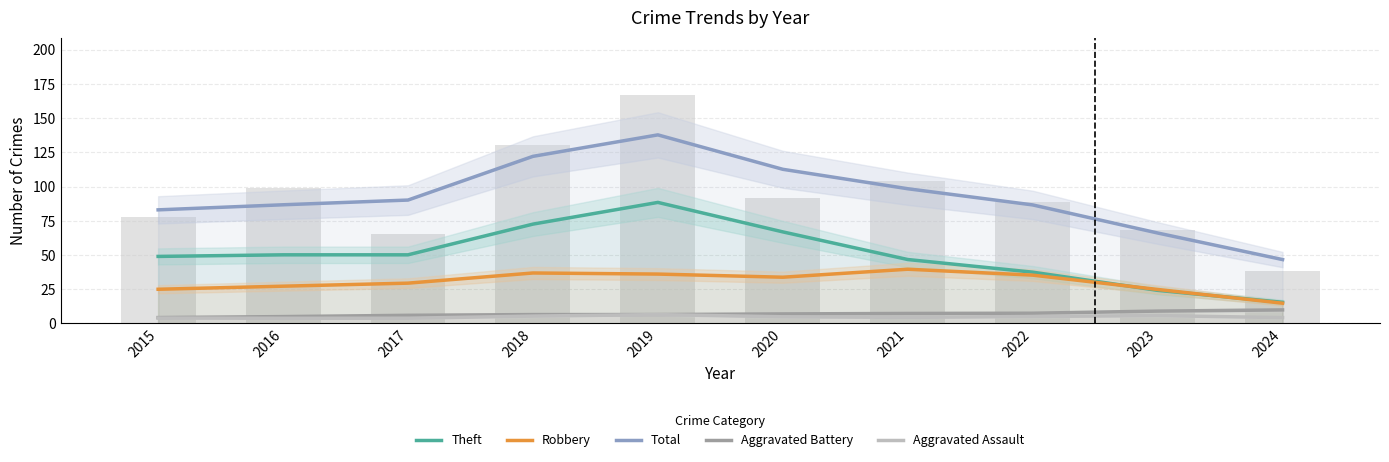

Reading right to left, list all the values displayed in this chart.

Theft: 2024=15.5	2023=24.2	2022=37.5	2021=46.7	2020=66.9	2019=88.4	2018=72.6	2017=50.1	2016=50.1	2015=49.0
Robbery: 2024=14.8	2023=24.8	2022=35.3	2021=39.6	2020=33.8	2019=36.1	2018=36.9	2017=29.5	2016=27.2	2015=25.0
Total: 2024=46.7	2023=66.1	2022=86.6	2021=98.4	2020=112.6	2019=137.7	2018=122.1	2017=90.1	2016=86.7	2015=83.0
Aggravated Battery: 2024=9.9	2023=9.0	2022=7.5	2021=7.3	2020=7.0	2019=6.5	2018=6.5	2017=6.0	2016=5.0	2015=4.3
Aggravated Assault: 2024=4.3	2023=5.8	2022=5.1	2021=4.5	2020=4.9	2019=6.5	2018=5.4	2017=3.8	2016=3.8	2015=4.0